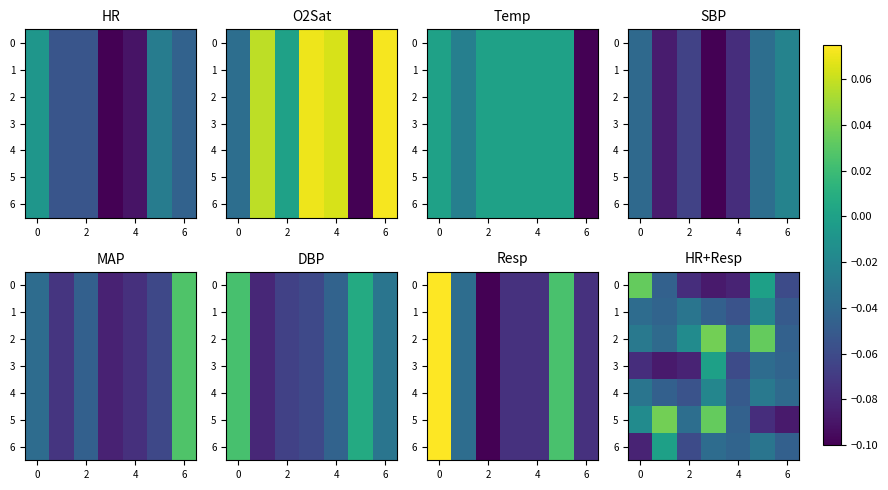

At how many categories does at least one series exceed 0?

4